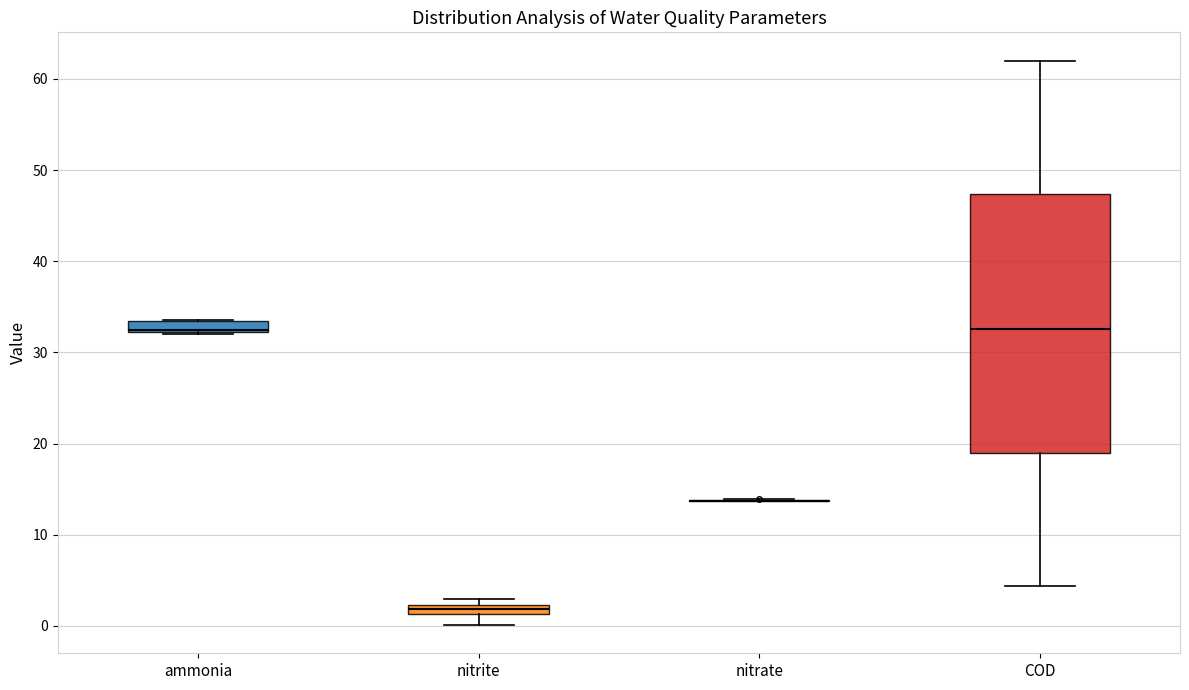

Which box is the tallest, from its lower edge to its upper edge?

COD